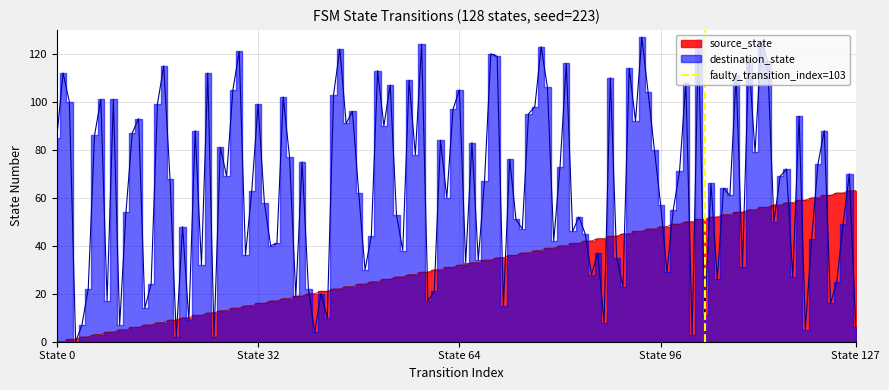

What is the value of the 2nd point from the left?

1